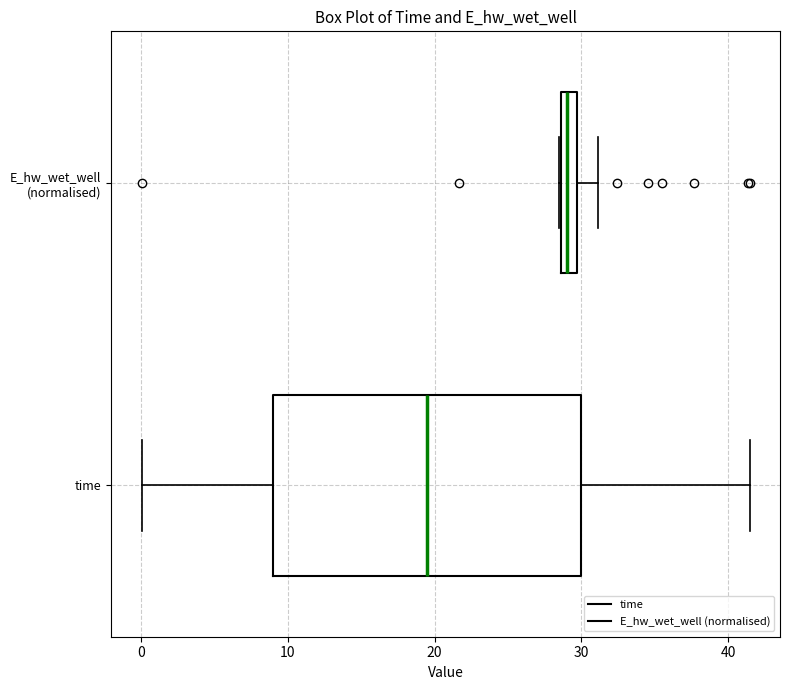

Which box has the furthest to the right median line?

E_hw_wet_well (normalised)